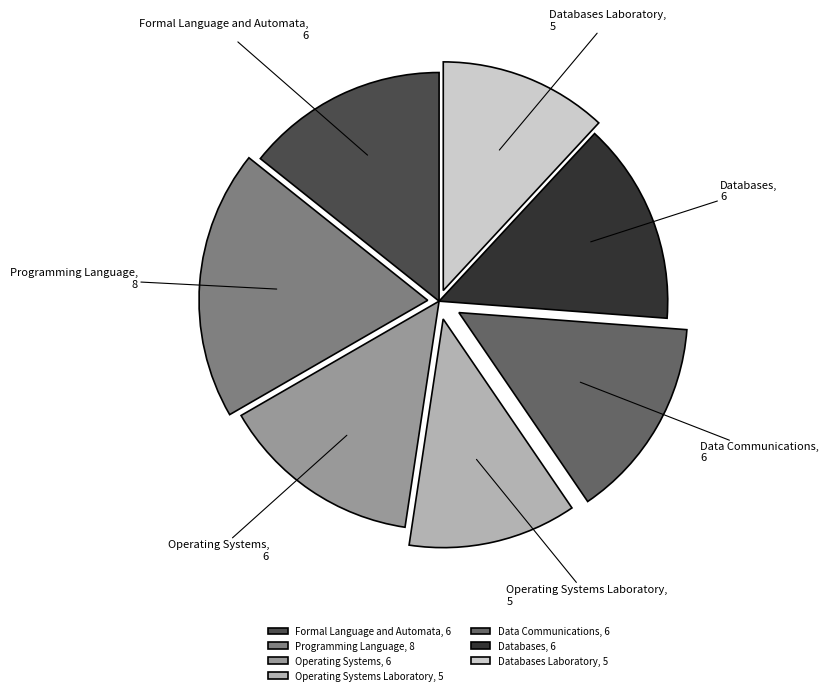

Approximately how many times larger is the value at Data Communications, 6 compared to Operating Systems Laboratory, 5?

1.2